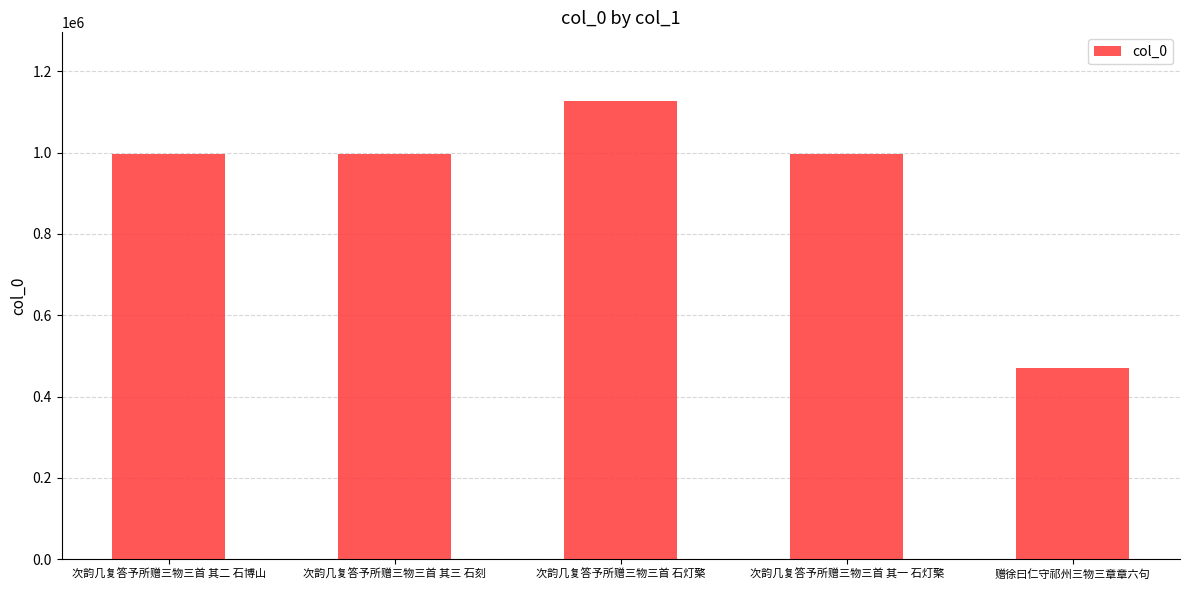

What is the label of the 4th bar from the left?

次韵几复答予所赠三物三首 其一 石灯檠